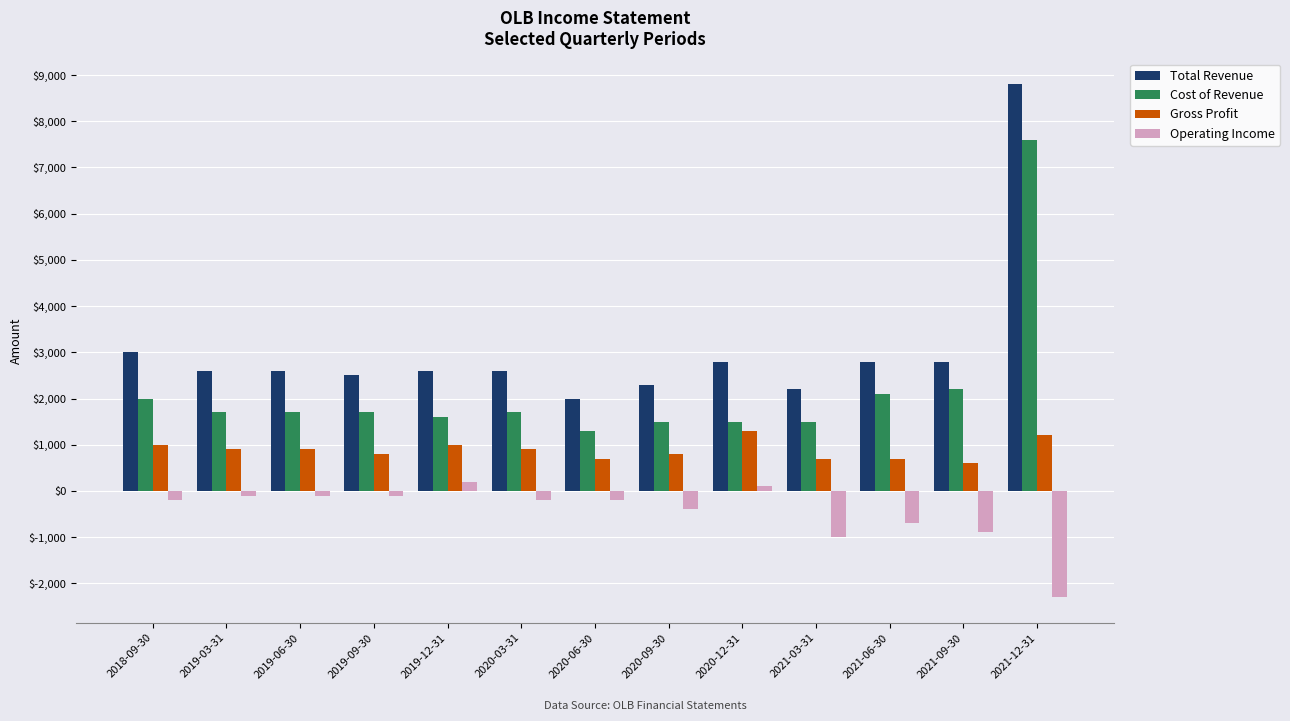

What is the value of the Cost of Revenue bar at the 13th from the left?

7600